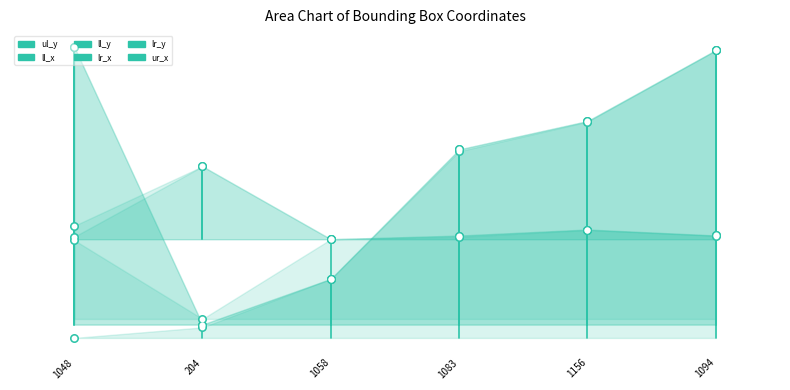

Which series has the largest total across all categories?

ll_y